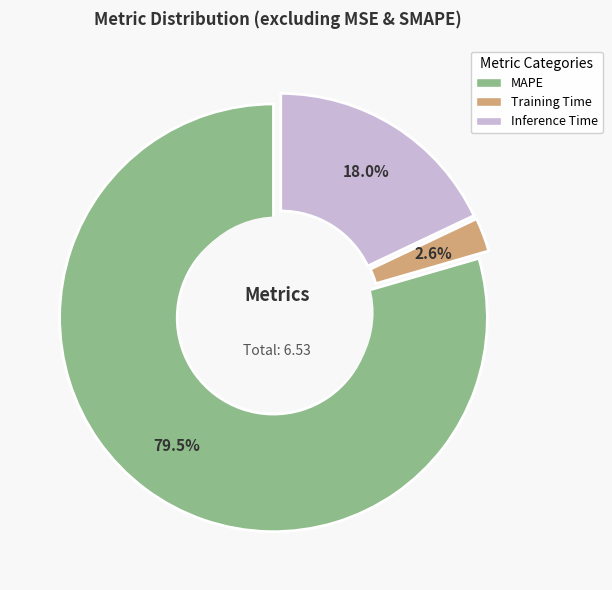

What percentage do Inference Time and MAPE together represent?

97.4%